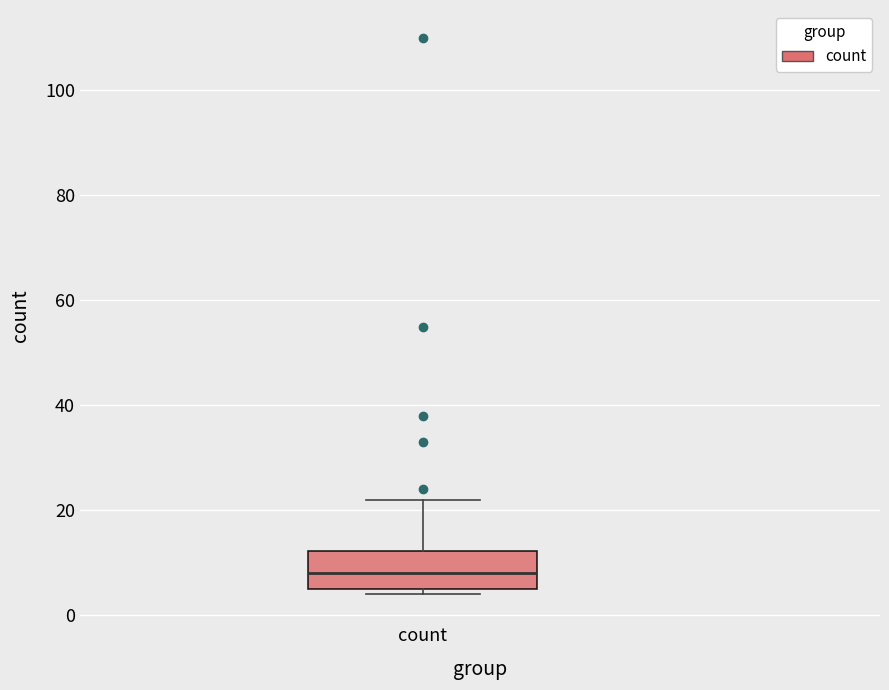

Where is the lower edge of the box for count on the y-axis? The values are not printed on the chart, so give them approximately, as read against the axis.

6